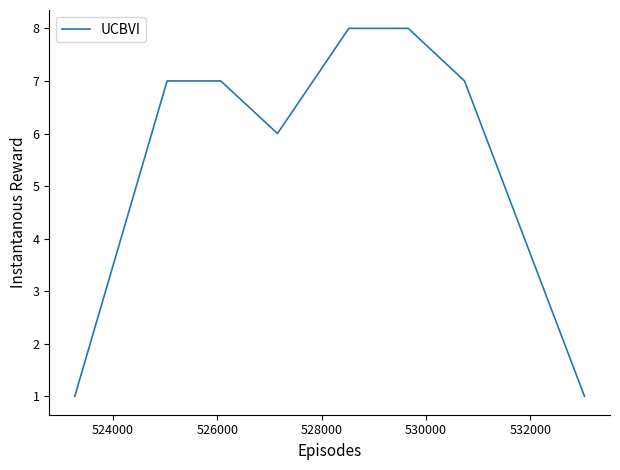

Is this an area chart (filled region under the line)?

No